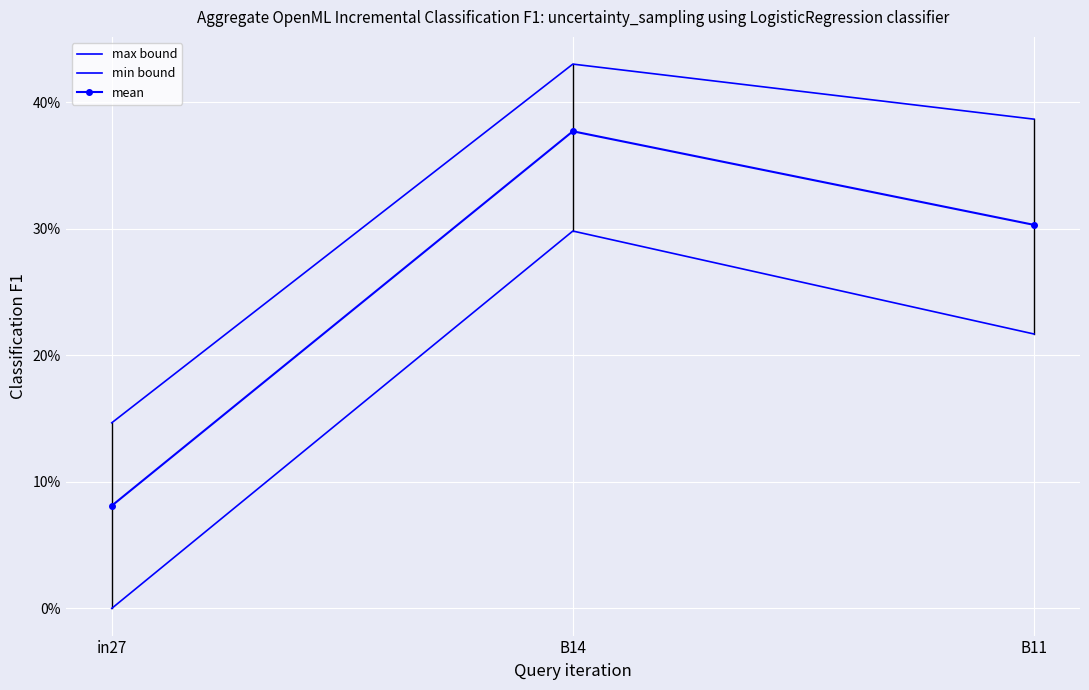

Which series has the largest total across all categories?

max bound